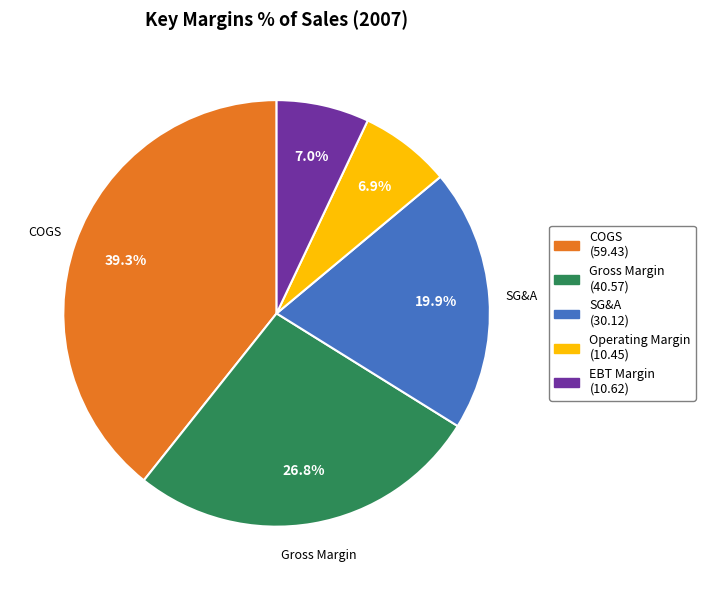

Is there a majority slice in this chart?

No